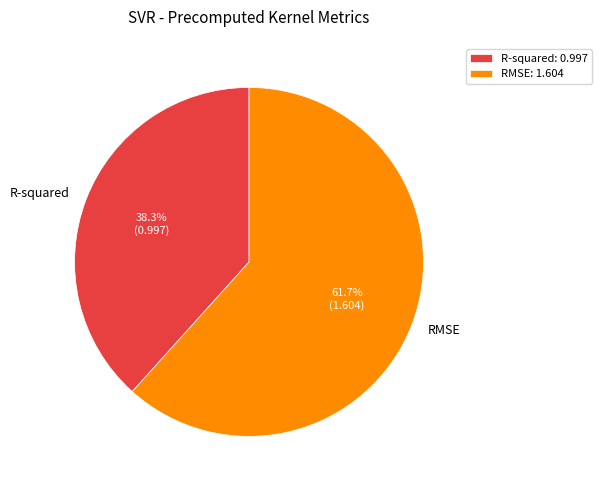

To the nearest percent, what is the average slice percentage?

50%